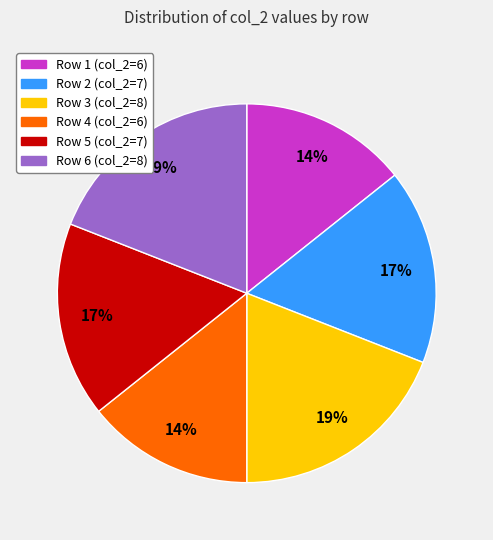

Is there any slice that represents more than half of the pie?

No